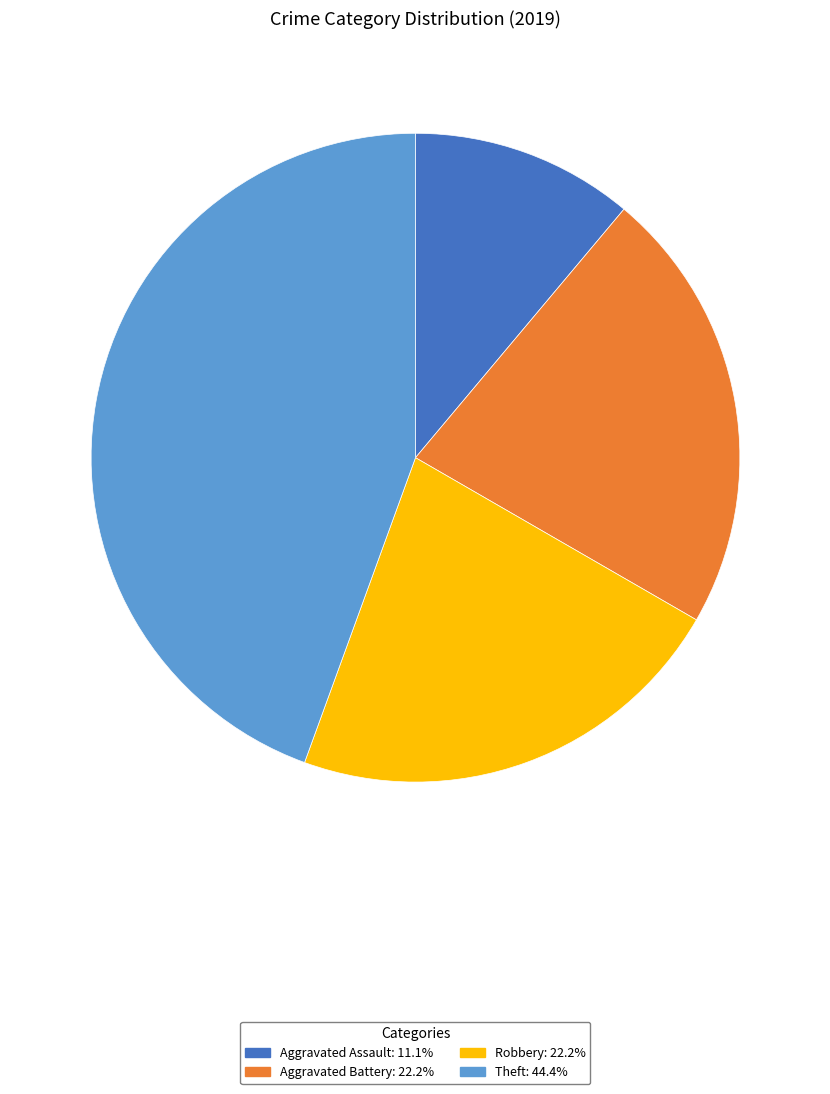

Is there any slice that represents more than half of the pie?

No